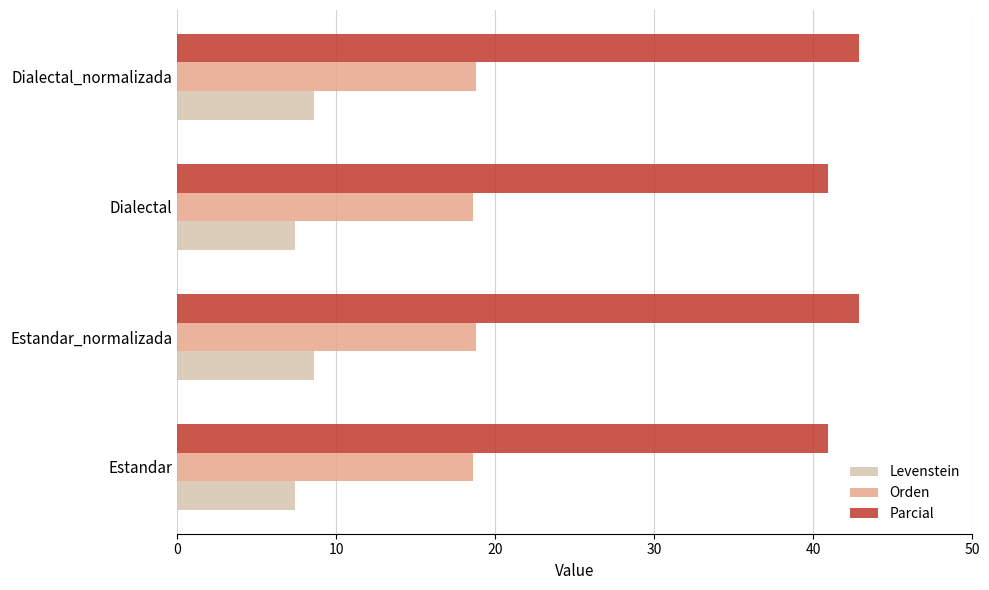

What are all the series names shown in the legend?

Levenstein, Orden, Parcial